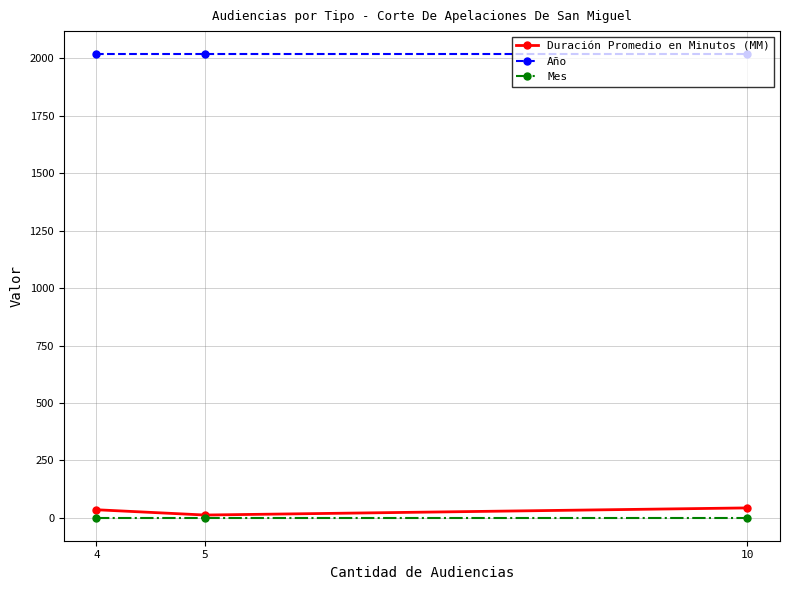

Is the value of Año at 5 greater than the value of Duración Promedio en Minutos (MM) at 4?

Yes